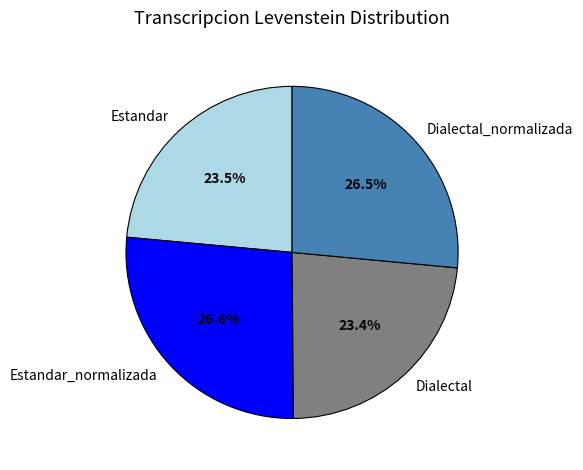

How many segments does this pie chart have?

4